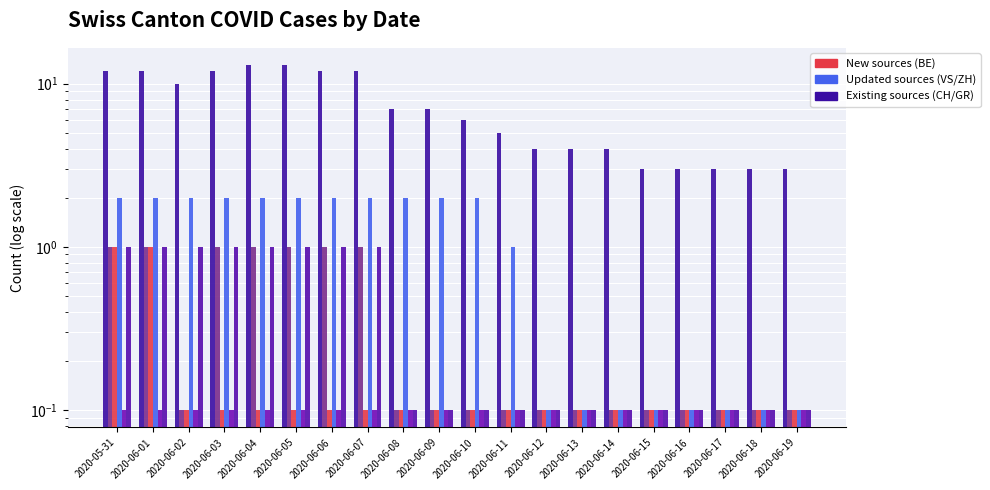

What position from the right is 2020-06-18?

2